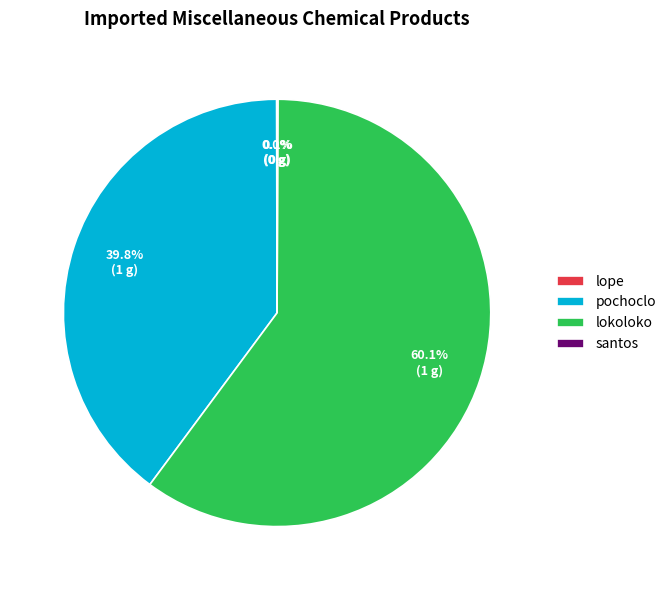

Is there any slice that represents more than half of the pie?

Yes